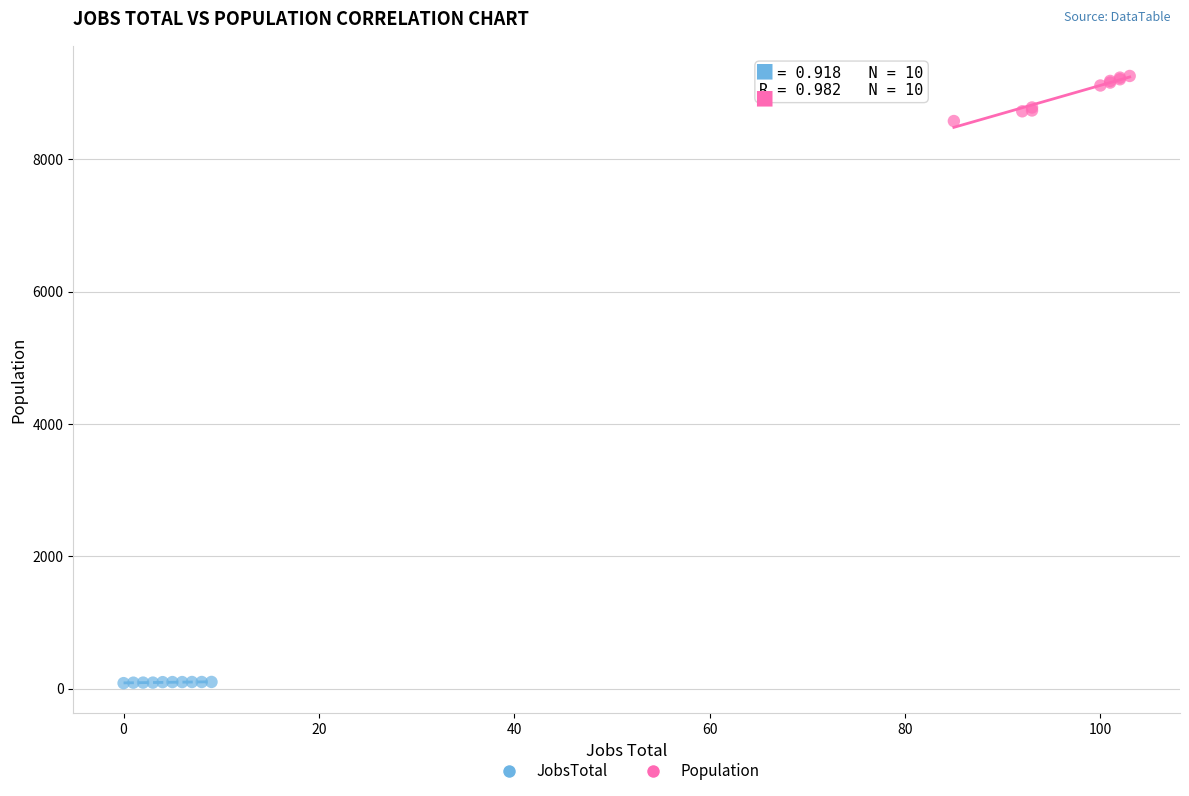

What are all the series names shown in the legend?

JobsTotal, Population